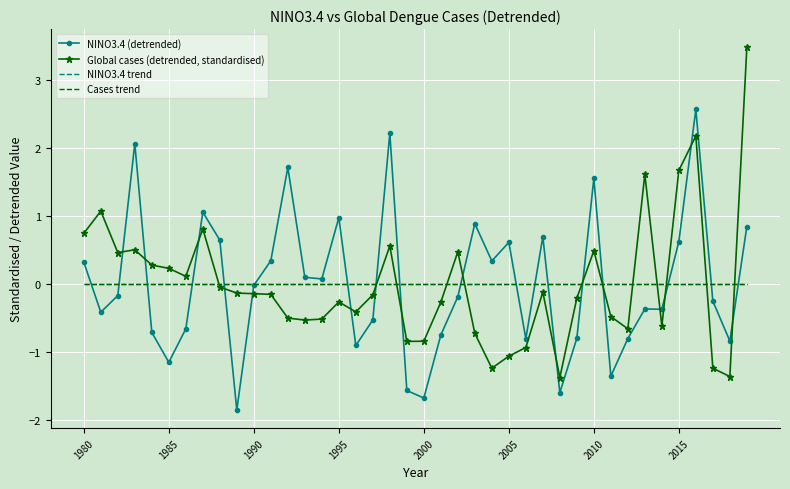

How many lines are shown in the chart?

4